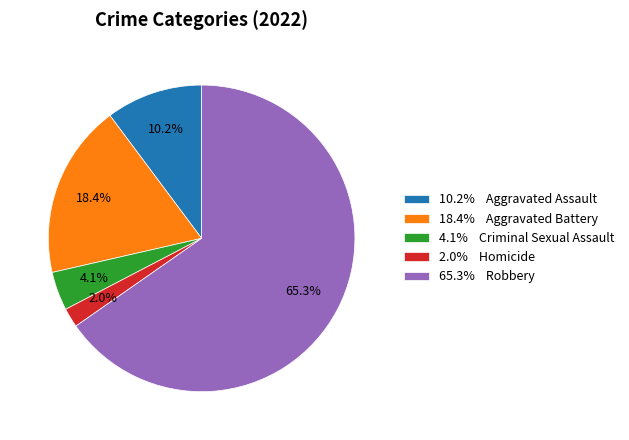

Which category has the biggest portion of the pie?

65.3% Robbery